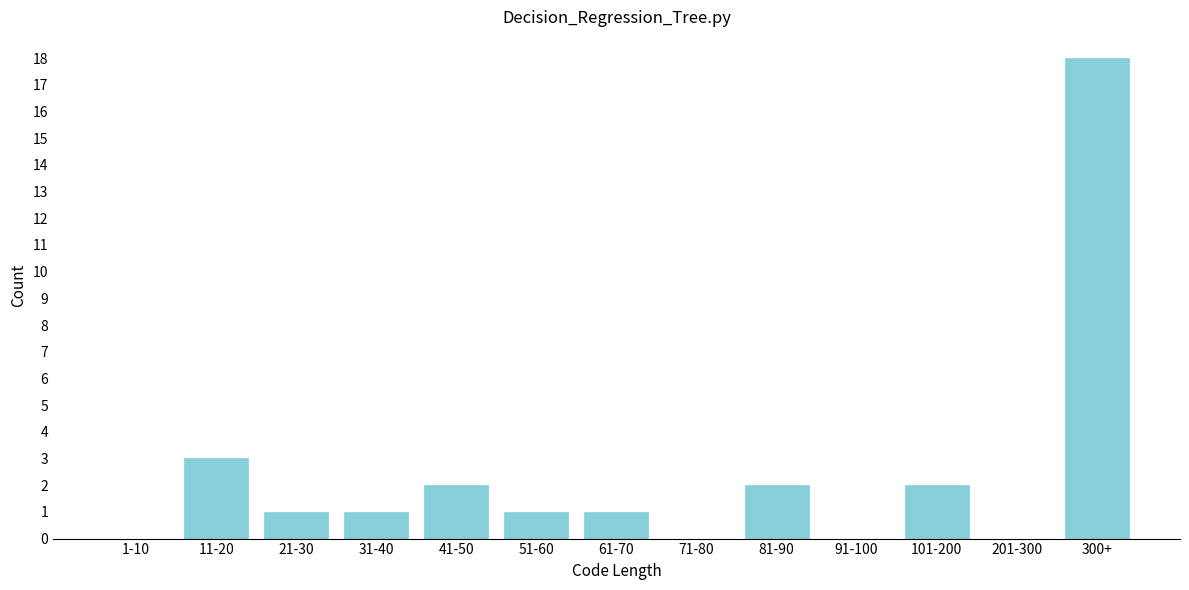

Reading left to right, transcribe all the data shown in this chart.

1-10=0	11-20=3	21-30=1	31-40=1	41-50=2	51-60=1	61-70=1	71-80=0	81-90=2	91-100=0	101-200=2	201-300=0	300+=18